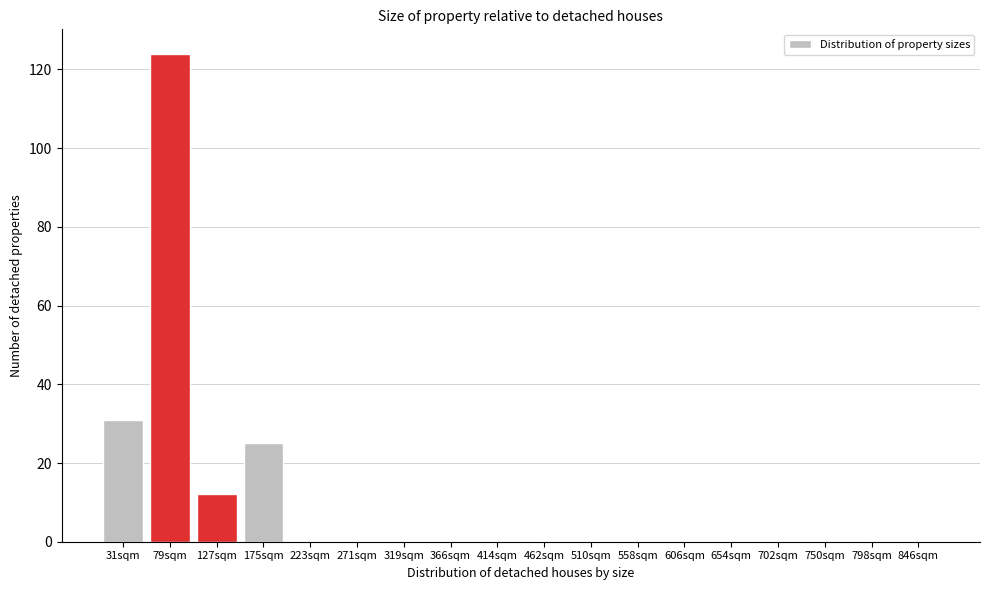

Reading right to left, what are all the values shown in this chart?

846sqm=0	798sqm=0	750sqm=0	702sqm=0	654sqm=0	606sqm=0	558sqm=0	510sqm=0	462sqm=0	414sqm=0	366sqm=0	319sqm=0	271sqm=0	223sqm=0	175sqm=25	127sqm=12	79sqm=124	31sqm=31